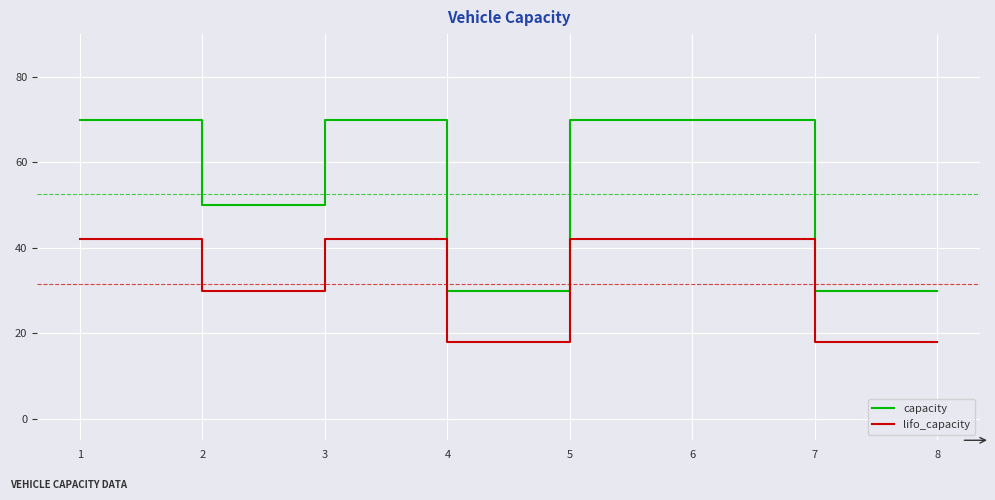

Which series has the largest range (max minus min)?

capacity